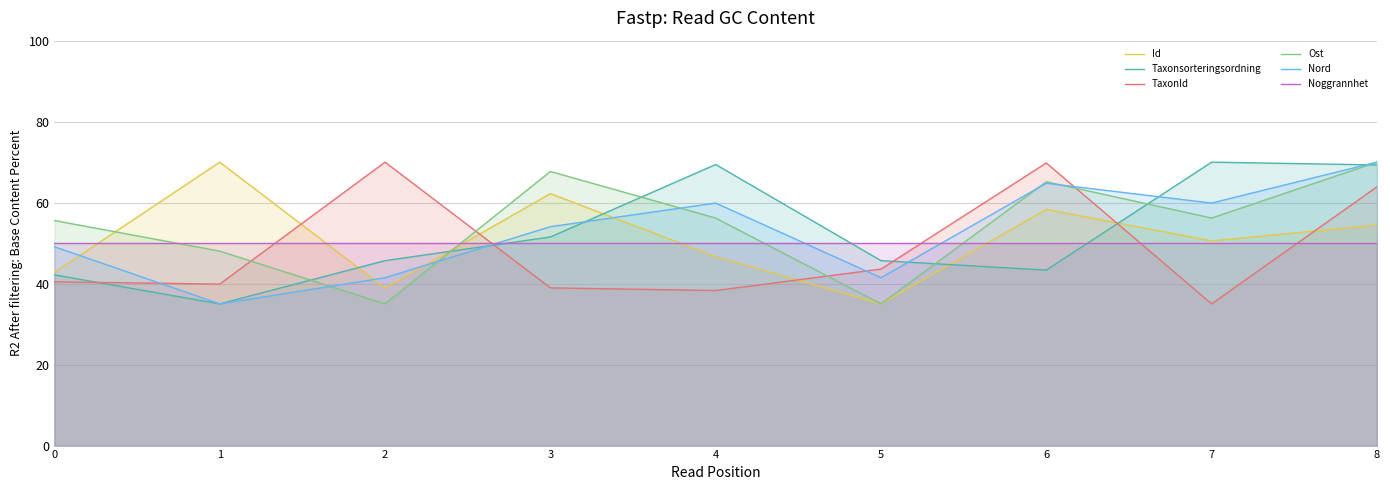

Reading left to right, transcribe all the data shown in this chart.

Id: 42.8	70.0	38.9	62.2	46.7	35.0	58.3	50.6	54.4
Taxonsorteringsordning: 42.2	35.0	45.7	51.5	69.4	45.7	43.3	70.0	69.3
TaxonId: 40.4	39.9	70.0	38.9	38.3	43.6	69.8	35.0	63.9
Ost: 55.6	48.0	35.0	67.7	56.2	35.0	65.2	56.2	70.0
Nord: 49.1	35.0	41.5	54.1	59.9	41.5	64.8	59.9	70.0
Noggrannhet: 50.0	50.0	50.0	50.0	50.0	50.0	50.0	50.0	50.0